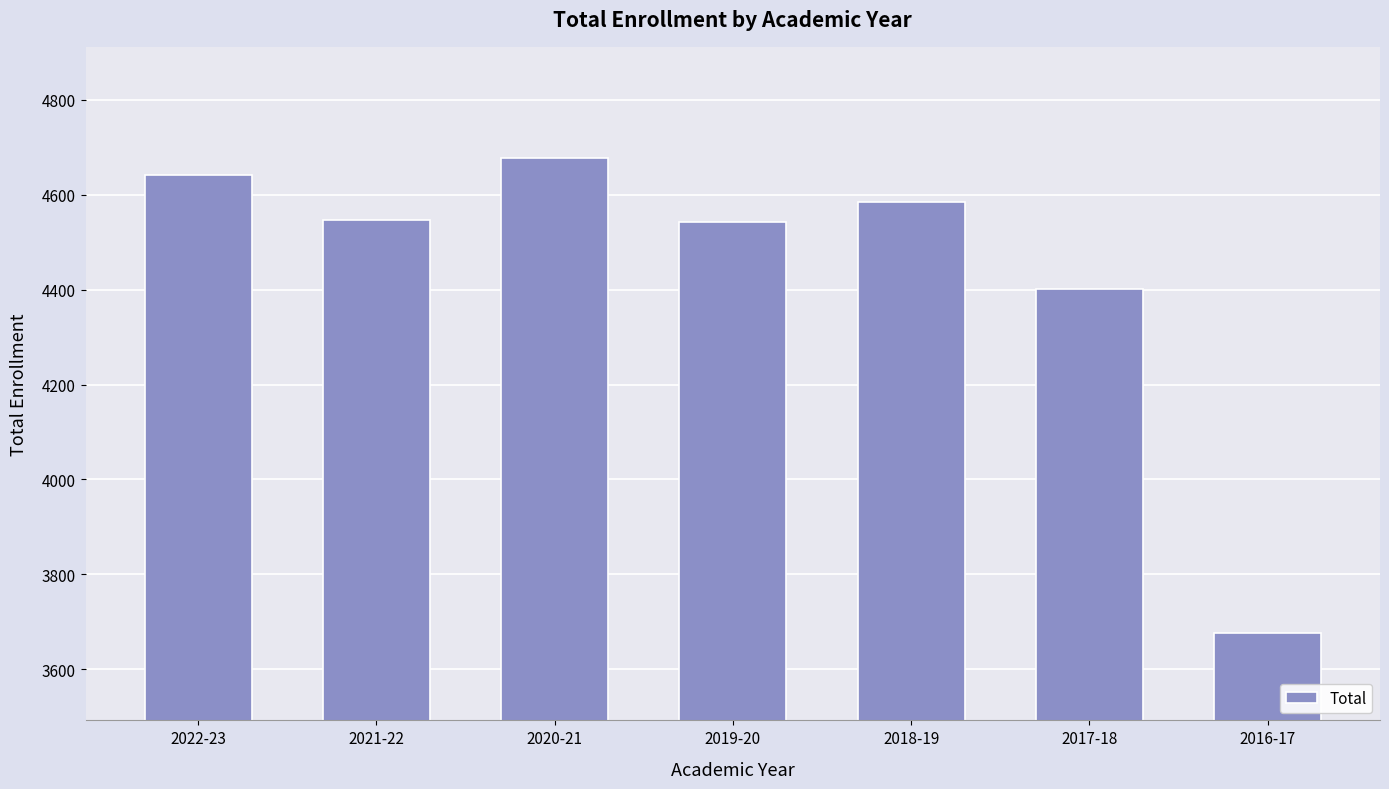

What value does the data have at 2017-18?

4401